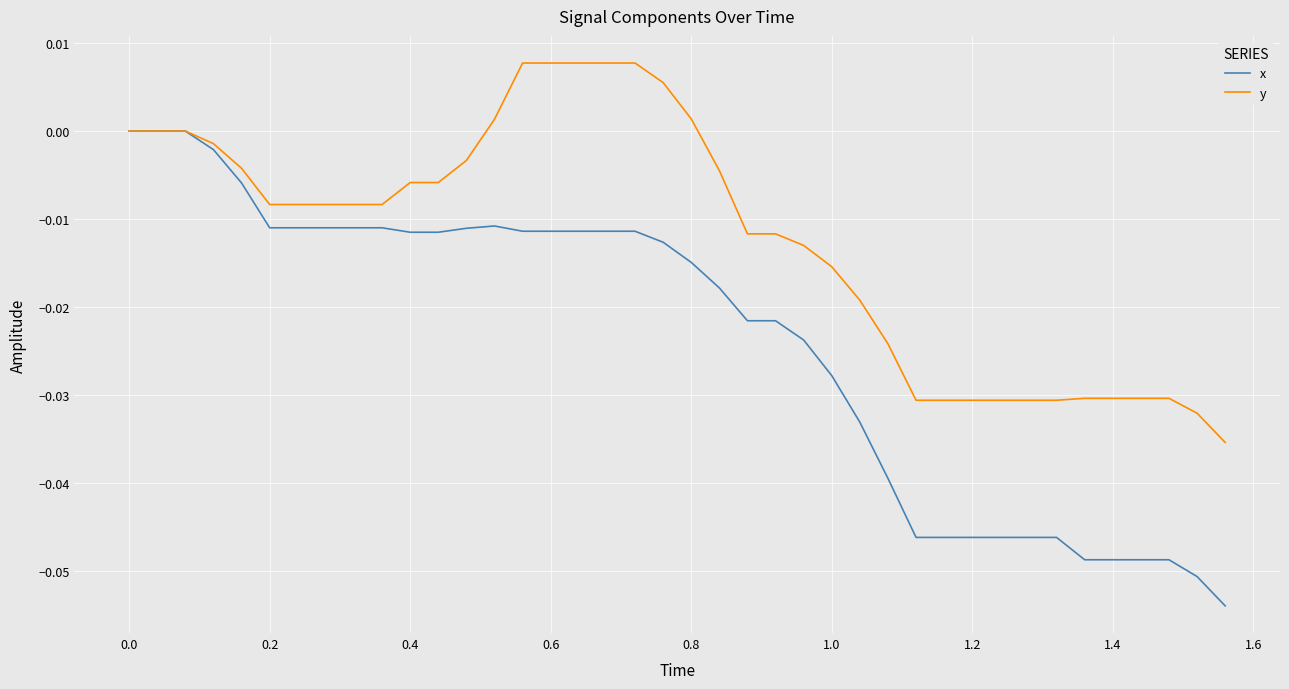

Which series has the largest total across all categories?

y